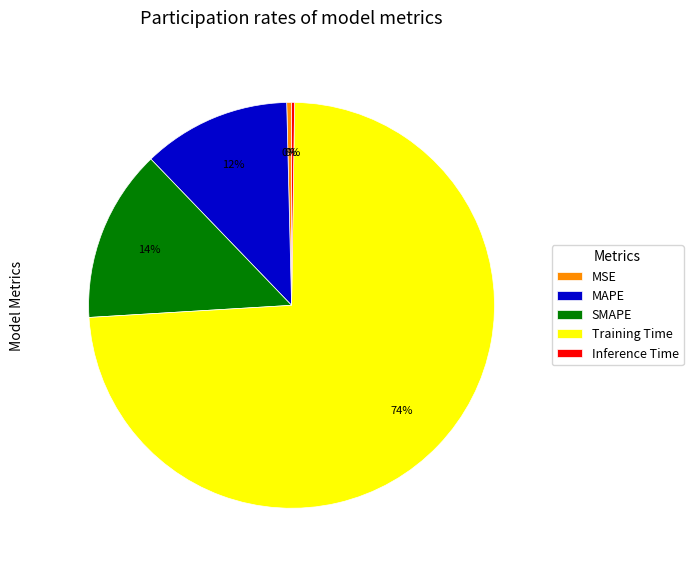

Is the sum of MSE and MAPE greater than half?

No